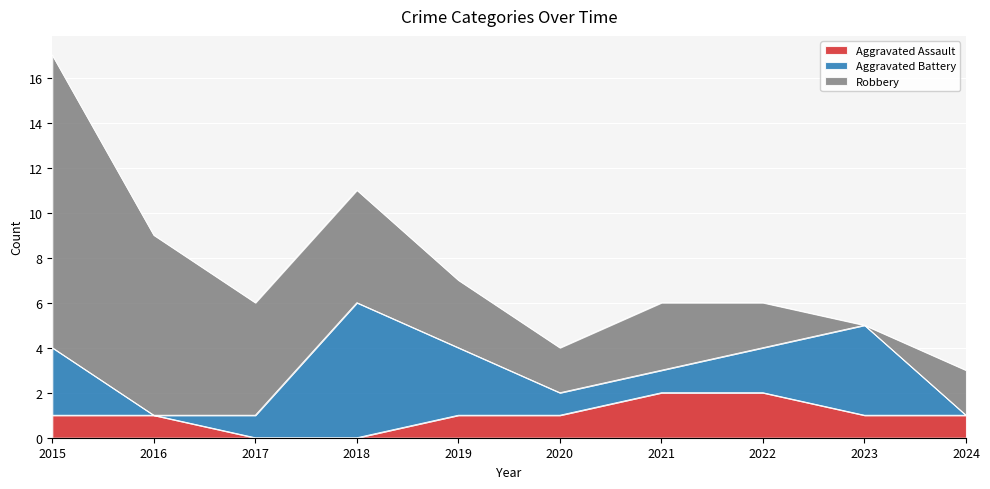

Between 2015 and 2024, which series saw the biggest shift?

Robbery